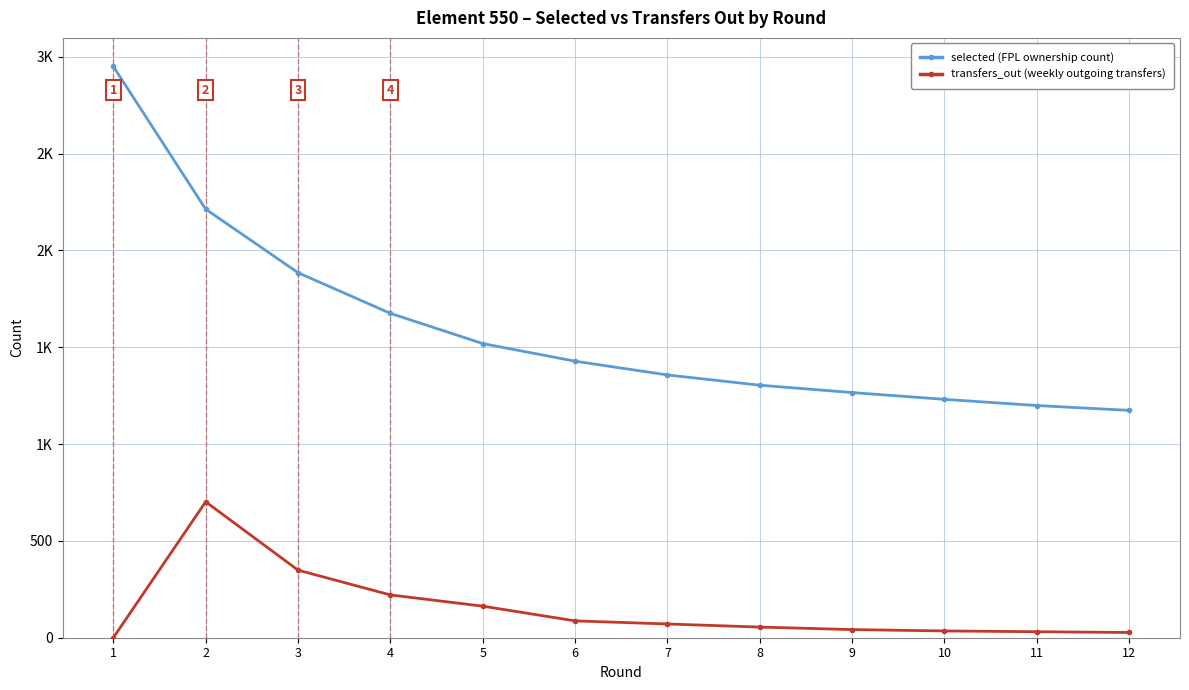

What is the value of the selected (FPL ownership count) point at the 1st from the left?

2950